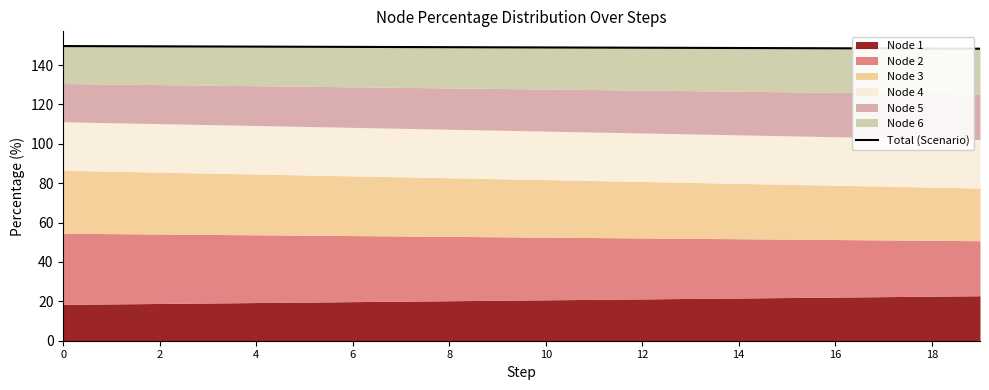

What is the minimum value shown in the chart?

148.3